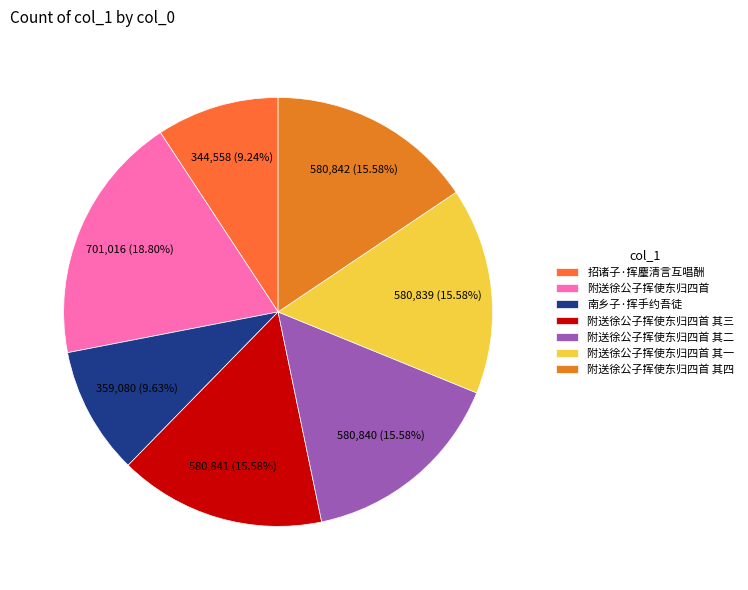

The 附送徐公子挥使东归四首 其三 slice represents 10% of the pie. True or false?

False